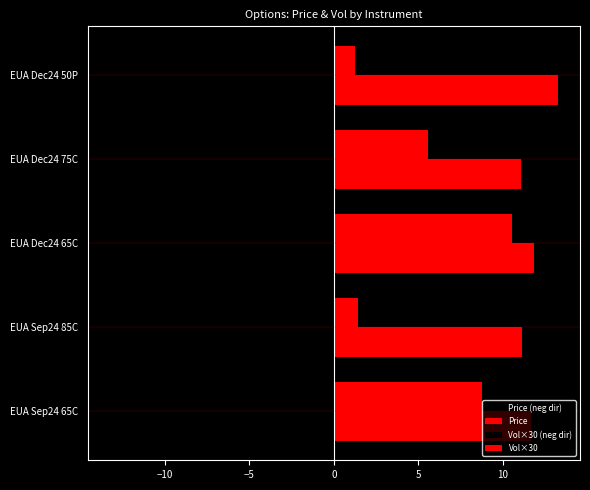

Which series has the largest range (max minus min)?

Price (neg dir)